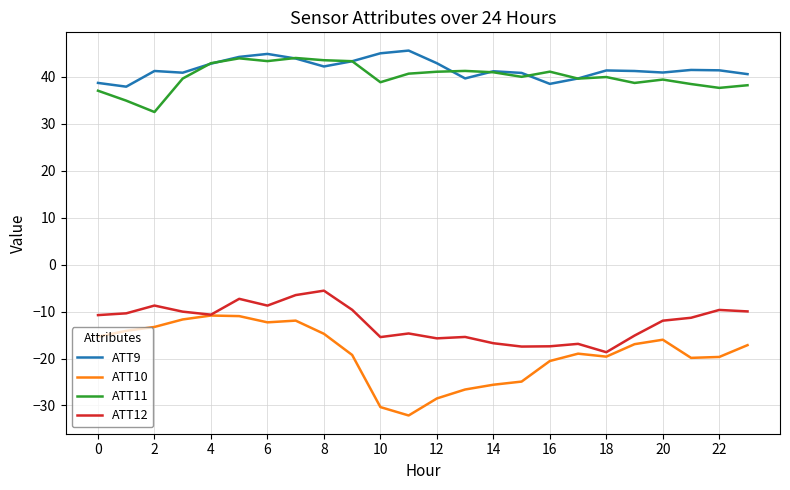

What is the highest value of the ATT9 series?

45.6